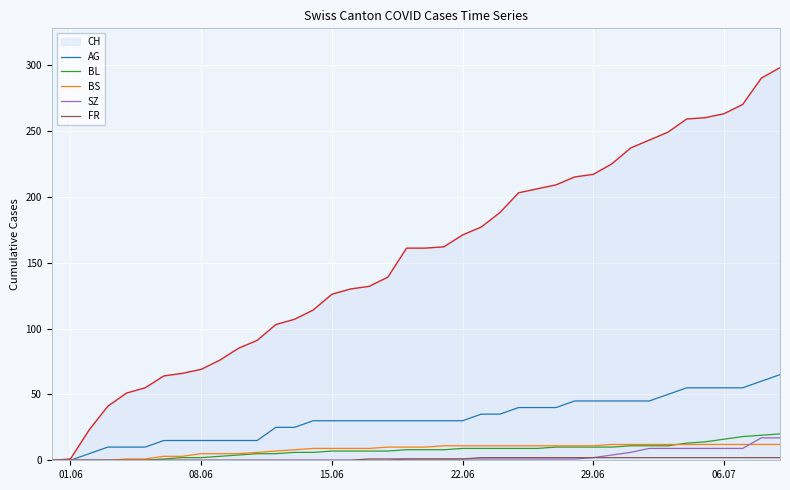

Which series has the largest total across all categories?

CH